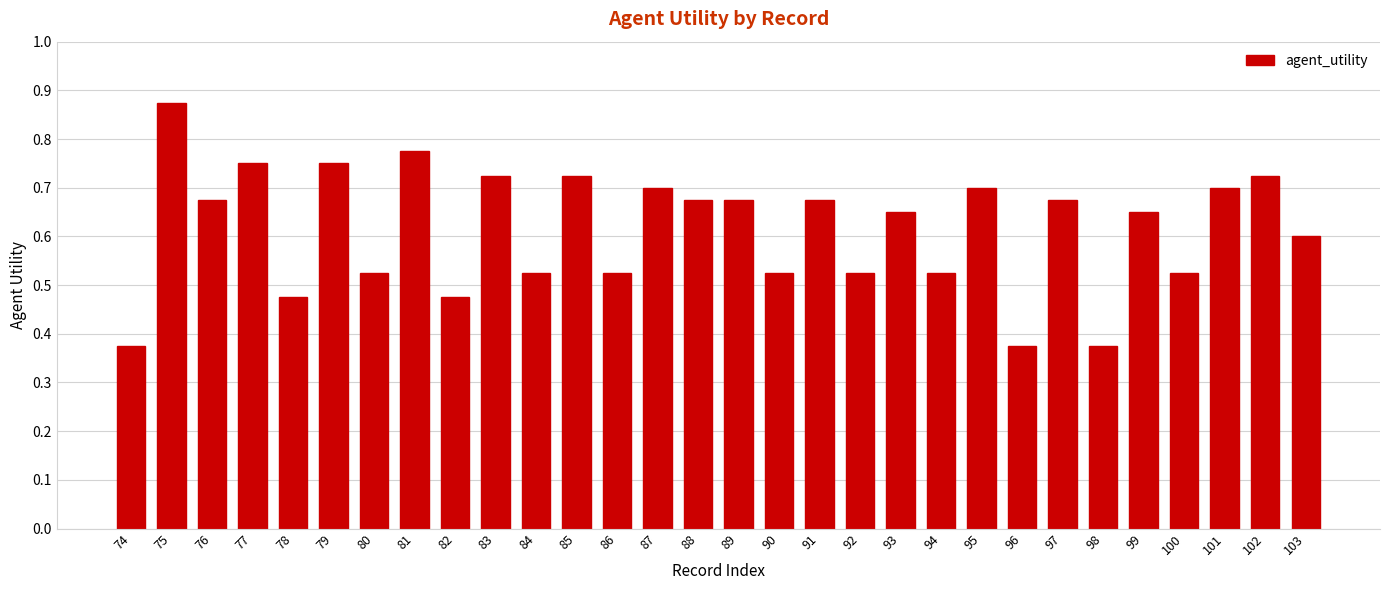

What is the sum of the values at 78 and 101?

1.2